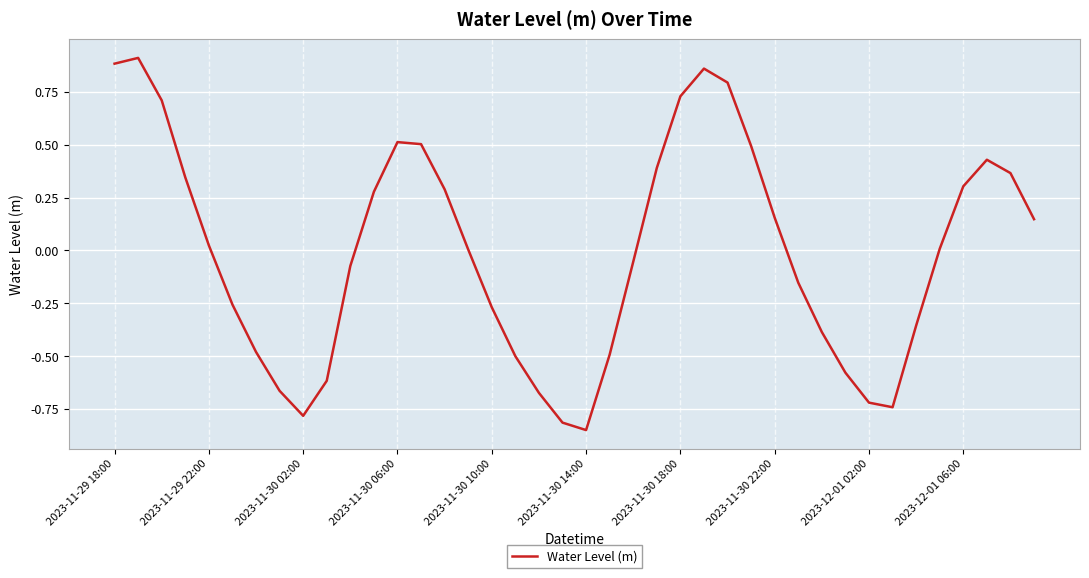

What is the difference between the maximum and minimum values?

1.8